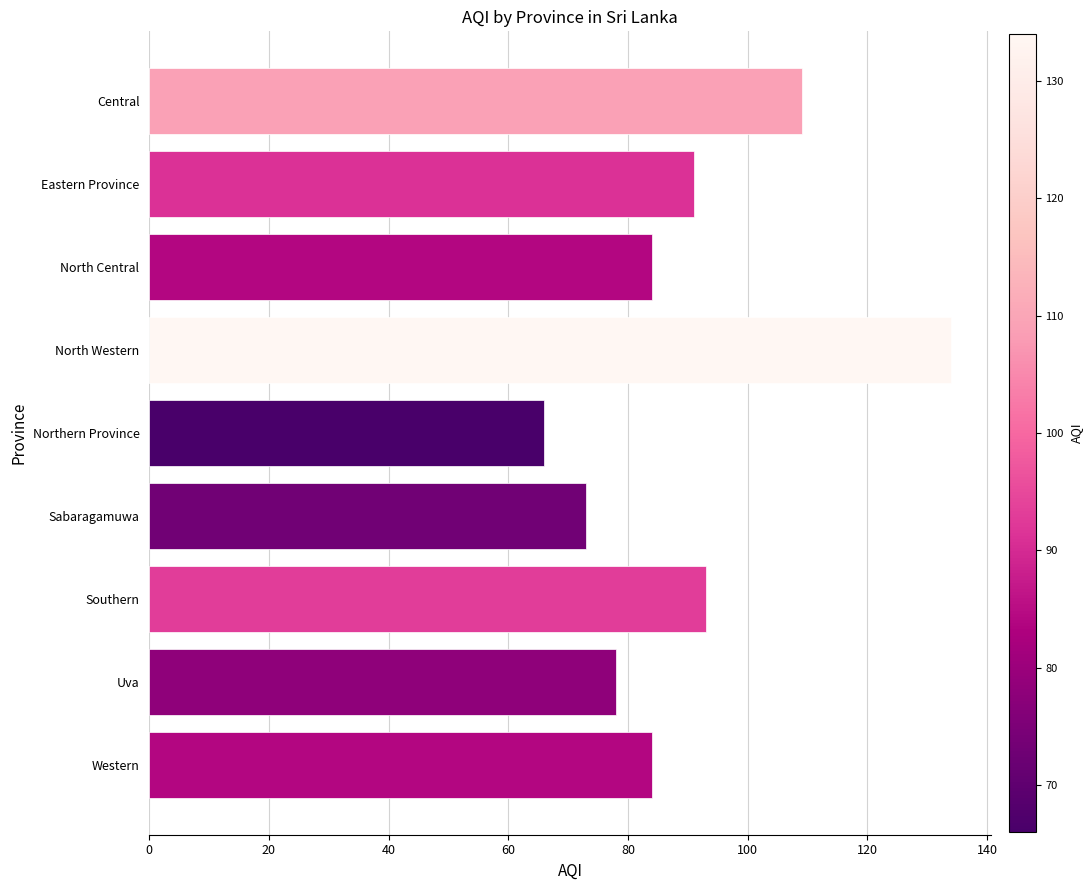

What is the maximum value shown in the chart?

134